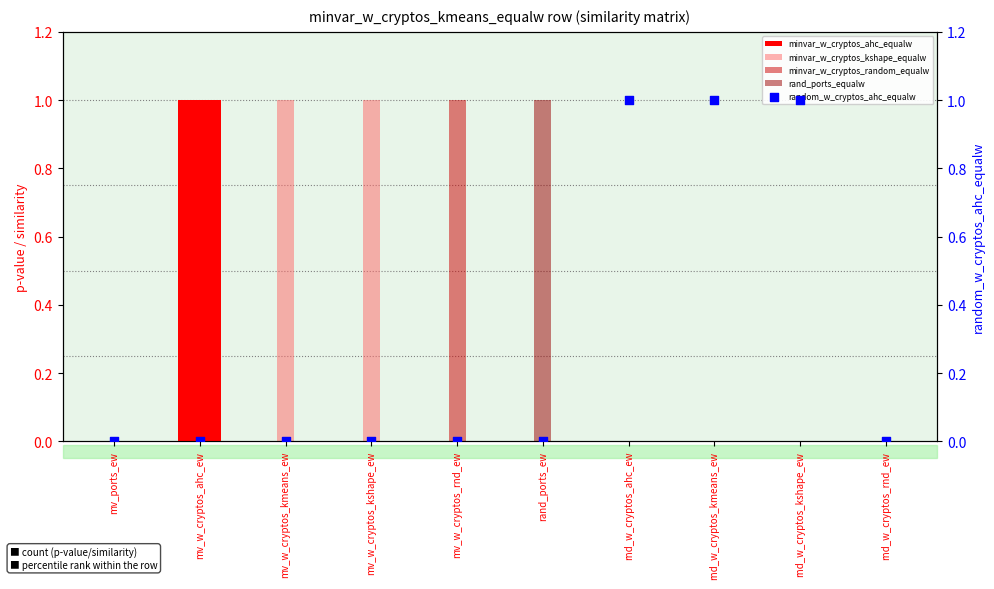

What is the total value across all series at mv_w_cryptos_rnd_ew?

1.0